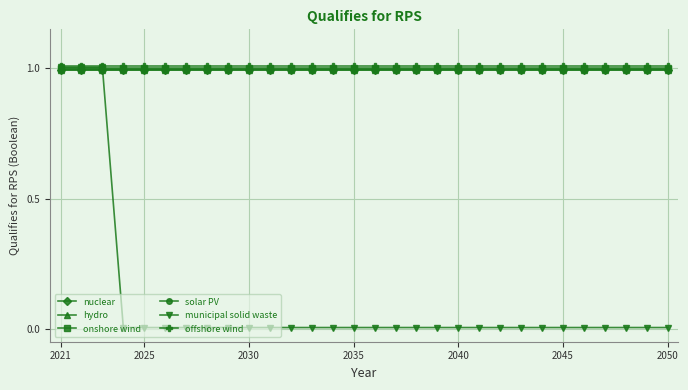

What is the minimum value for onshore wind?

1.0